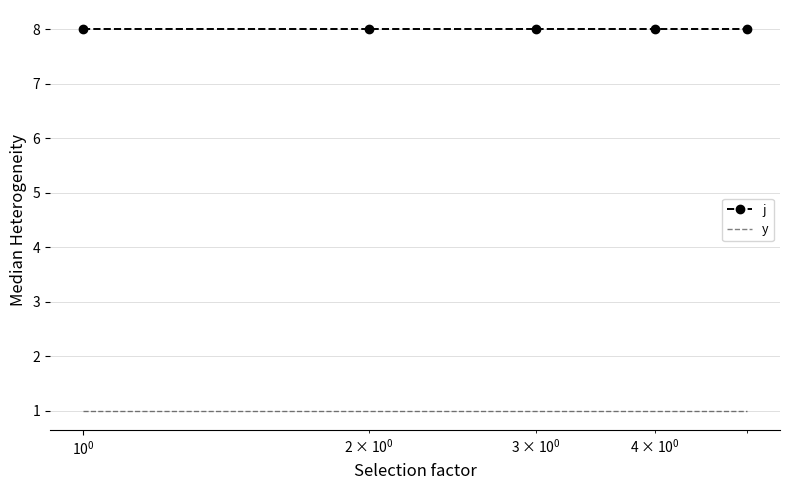

What is the lowest value of the j series?

8